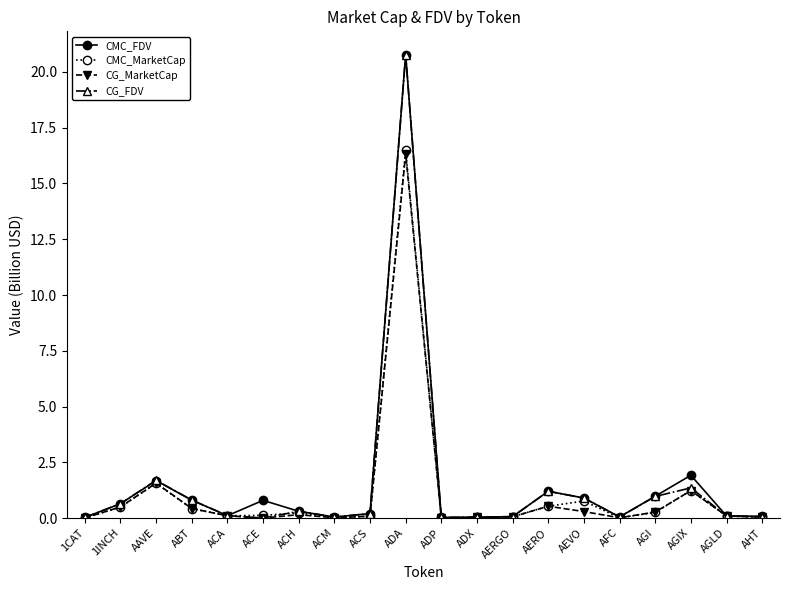

The CG_MarketCap series shows 0.1 at ACA. True or false?

True